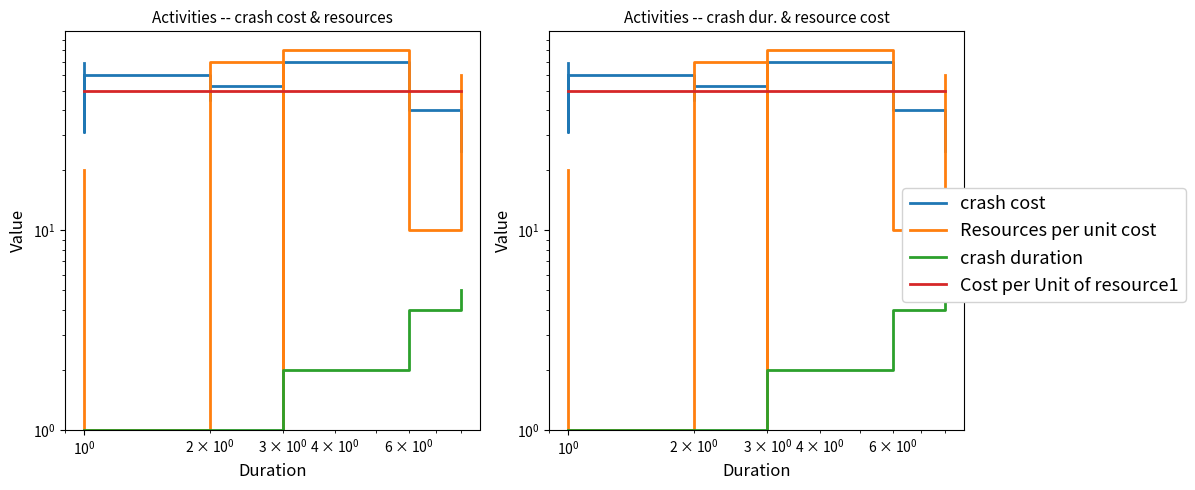

True or false: Cost per Unit of resource1 has more than 2 points higher than both neighbors.

False